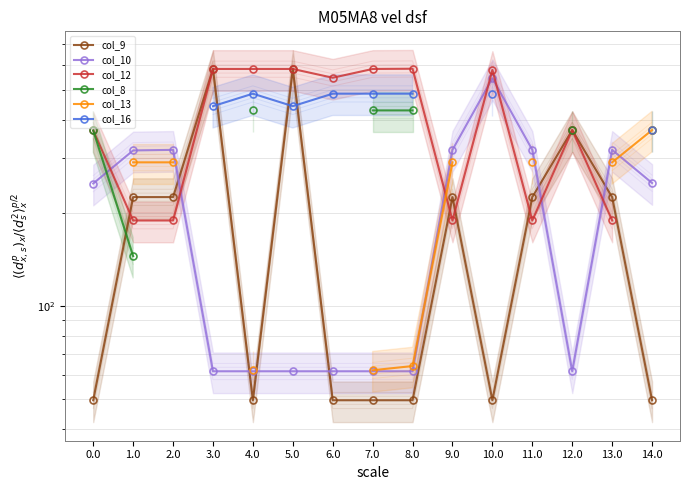

Which series has the widest spread of values?

col_9